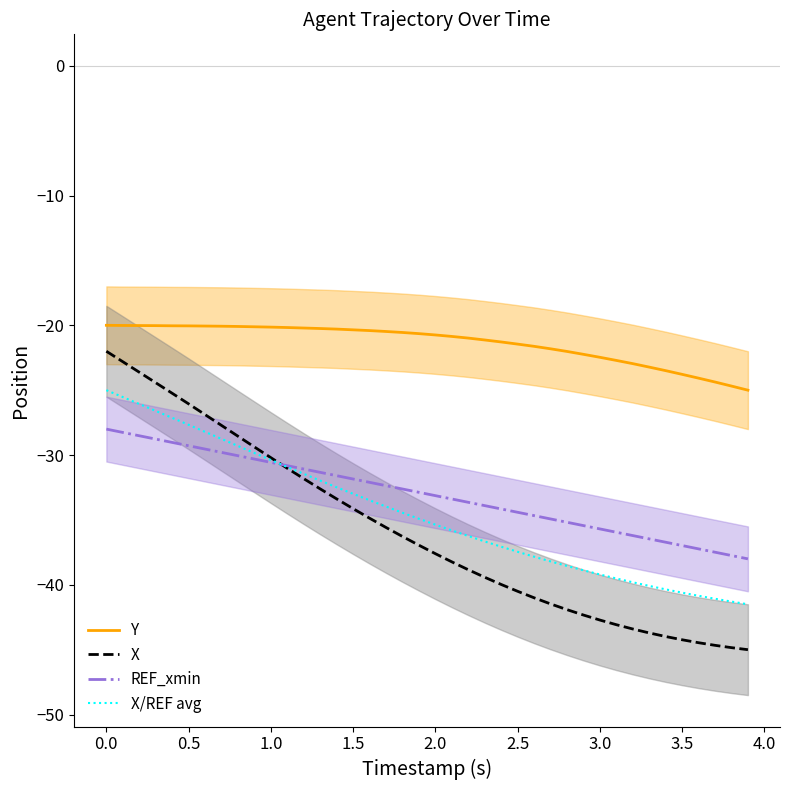

At how many categories does at least one series exceed -34?

40